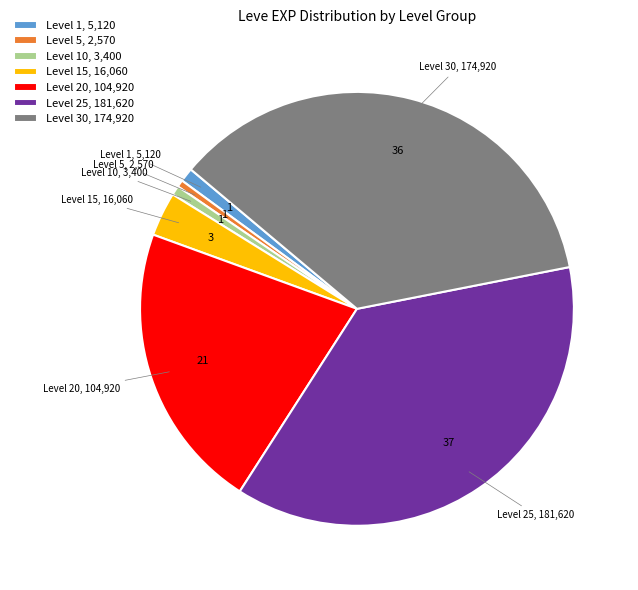

Is it true that Level 25, 181,620 is 26% of the pie?

False